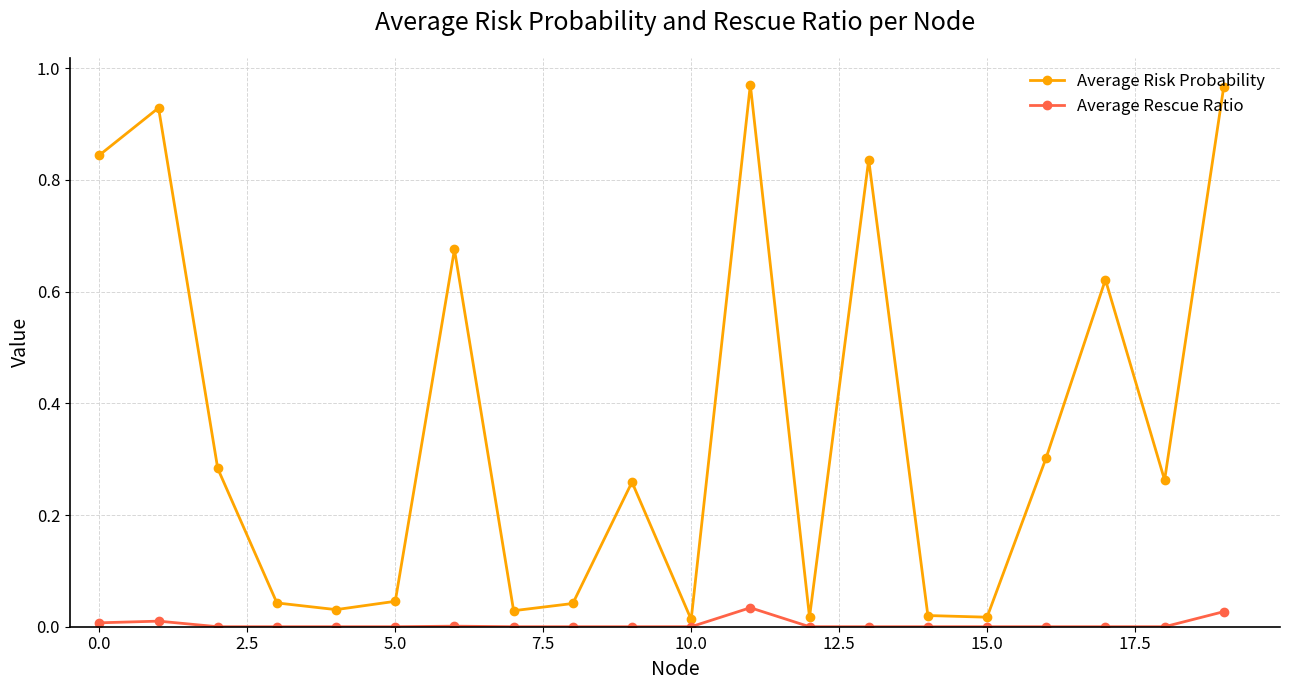

True or false: Average Risk Probability and Average Rescue Ratio intersect in this chart.

False